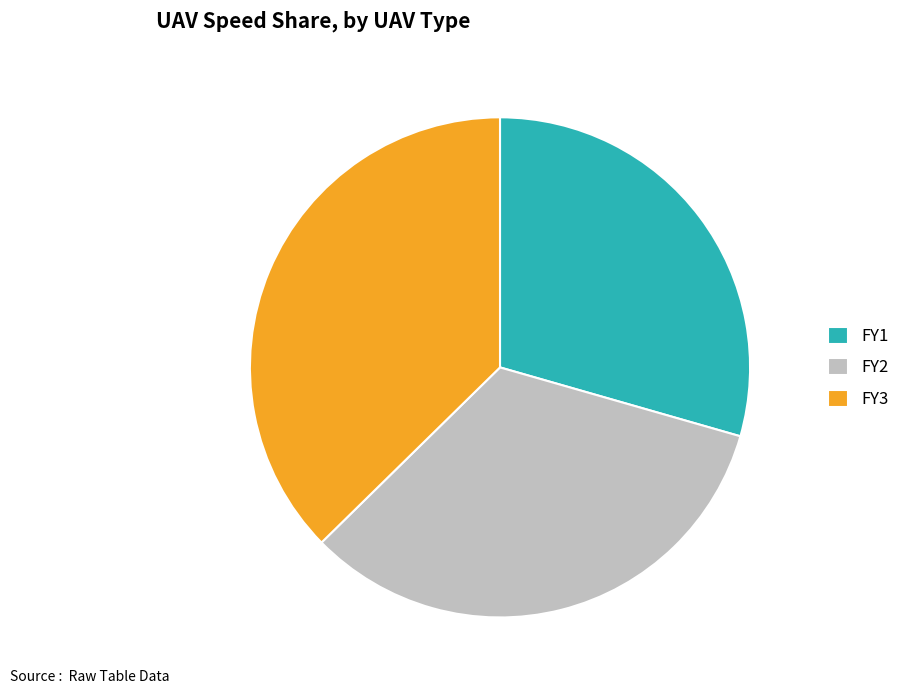

Is it true that FY1 is 36% of the pie?

False